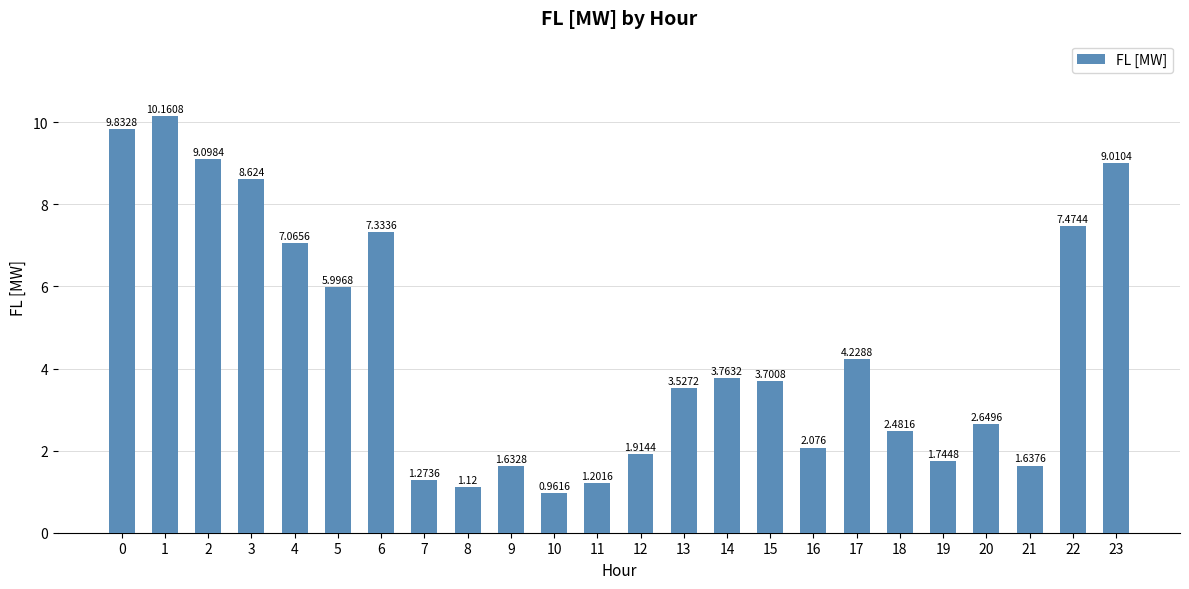

Which has a higher value, 15 or 9?

15